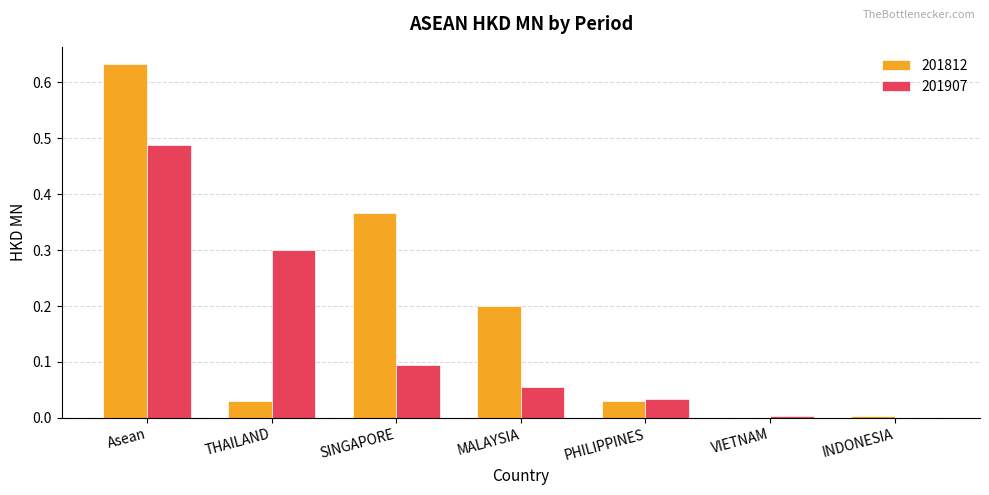

True or false: 201907 has a value of 0.1 at PHILIPPINES.

False